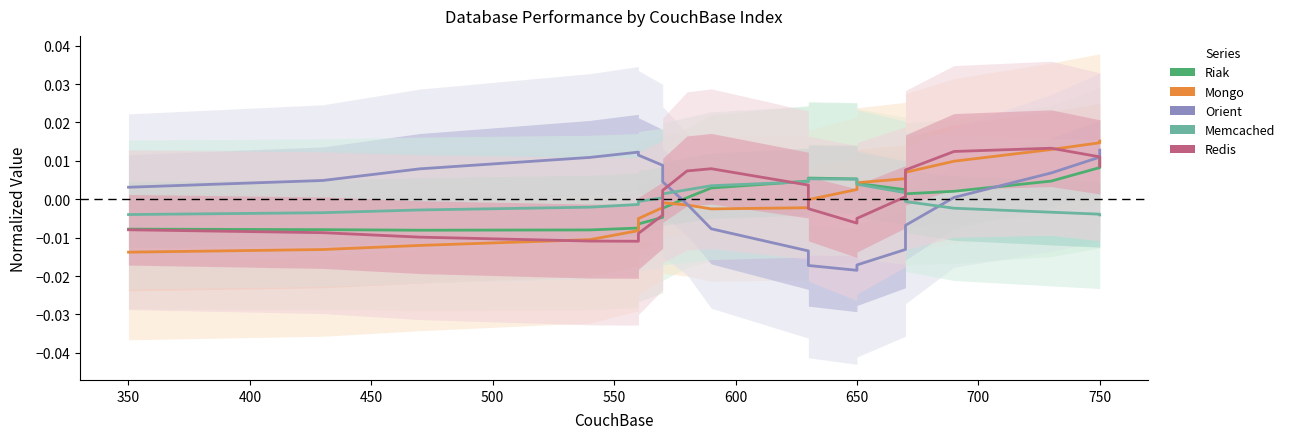

Which series has the widest spread of values?

Orient